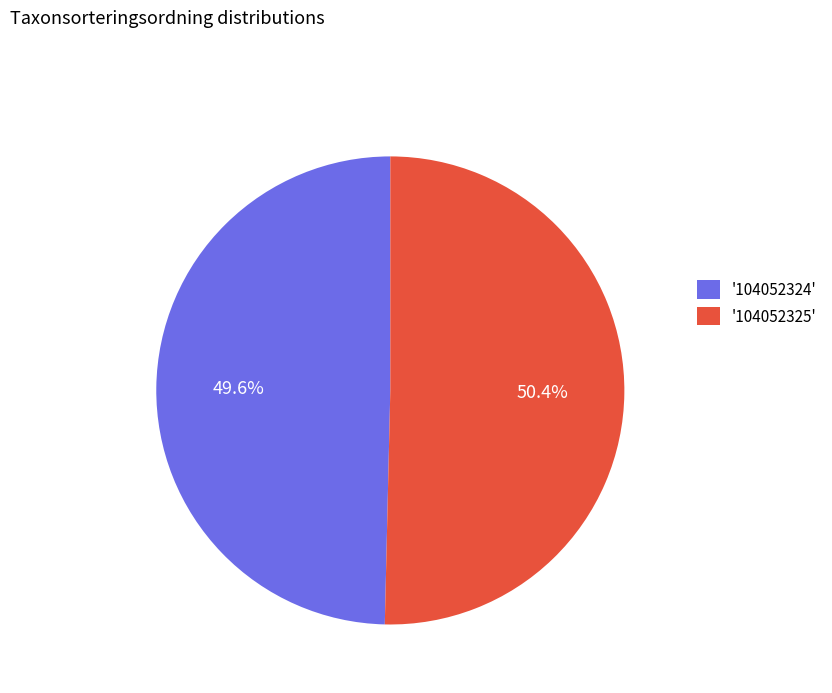

To the nearest percent, what is the average slice percentage?

50%